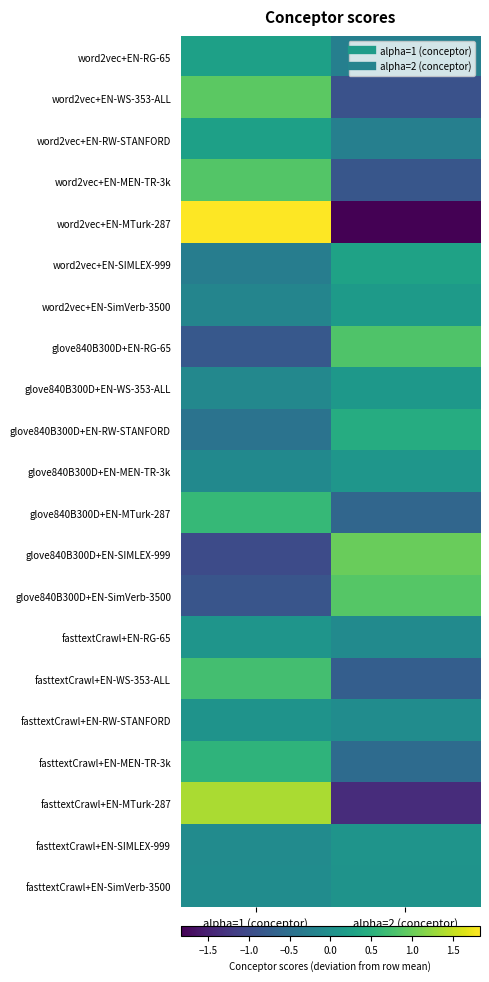

Between alpha=1 (conceptor) and alpha=2 (conceptor), which series saw the biggest shift?

word2vec+EN-MTurk-287